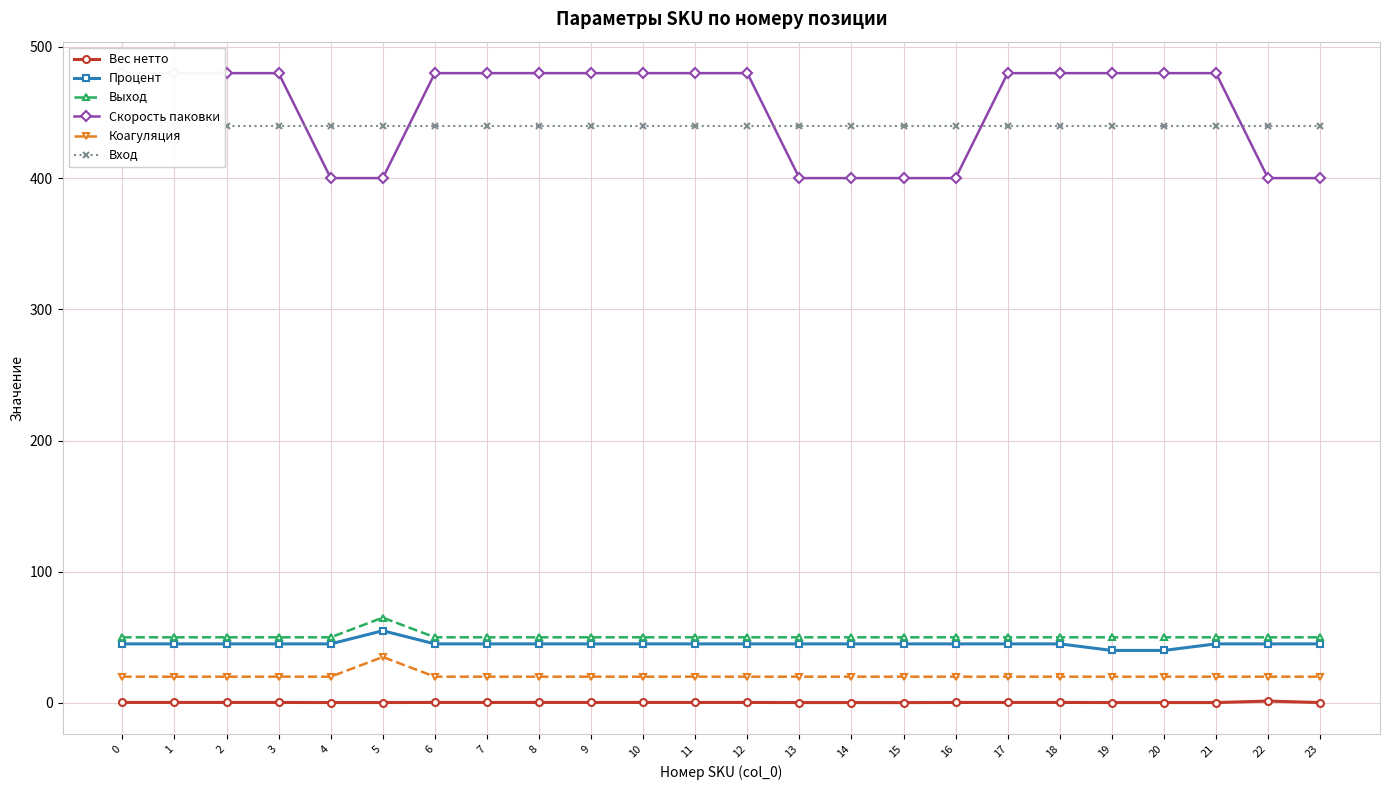

At how many categories does at least one series exceed 32?

24